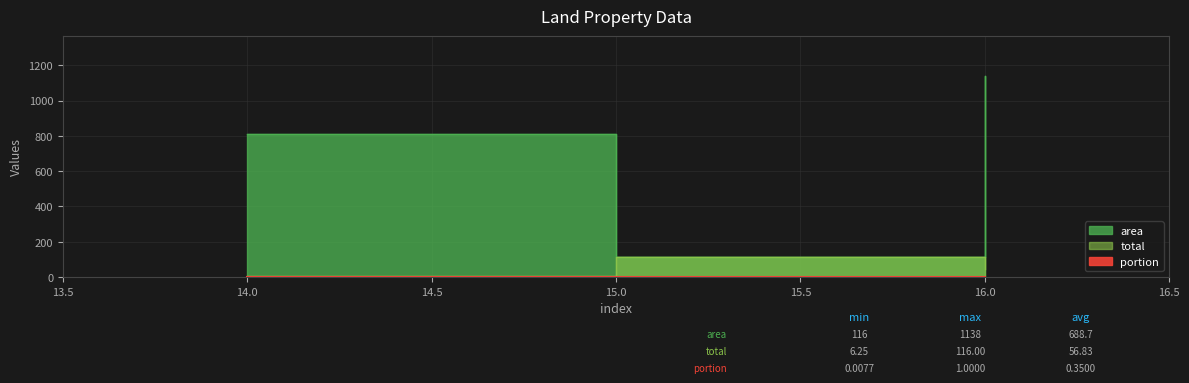

Is it true that portion equals 0.0 at 16?

True